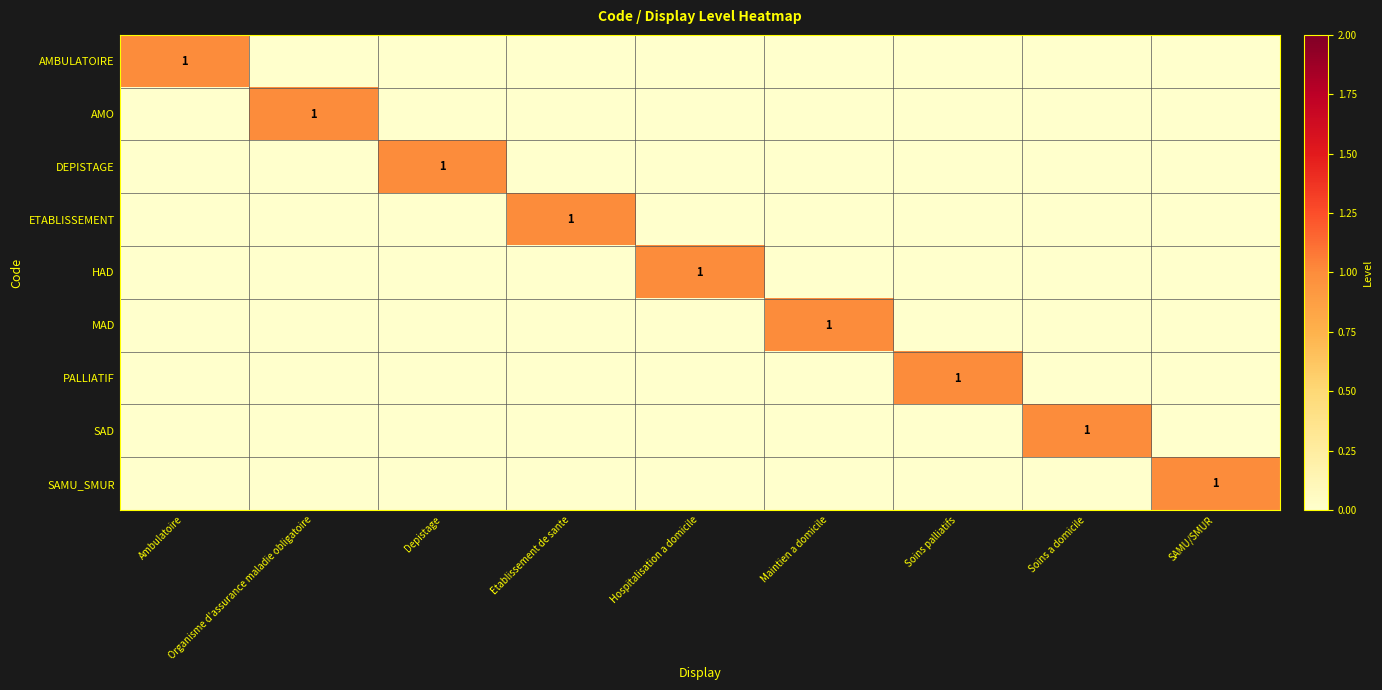

The value of PALLIATIF at Soins palliatifs is 1. True or false?

True